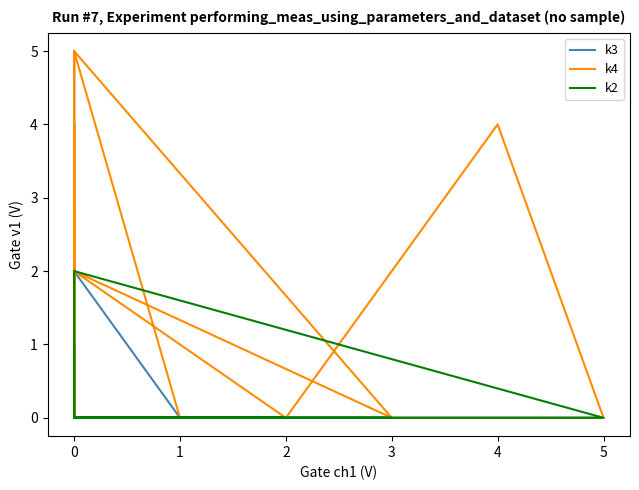

How many values in k4 are above zero?

11